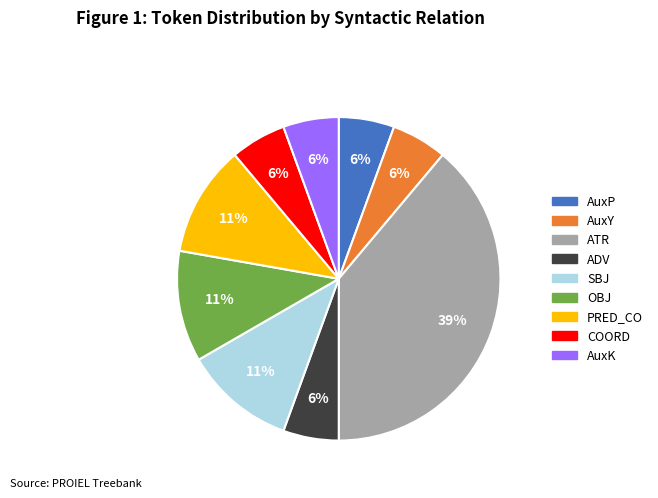

What is the largest slice in the pie chart?

ATR